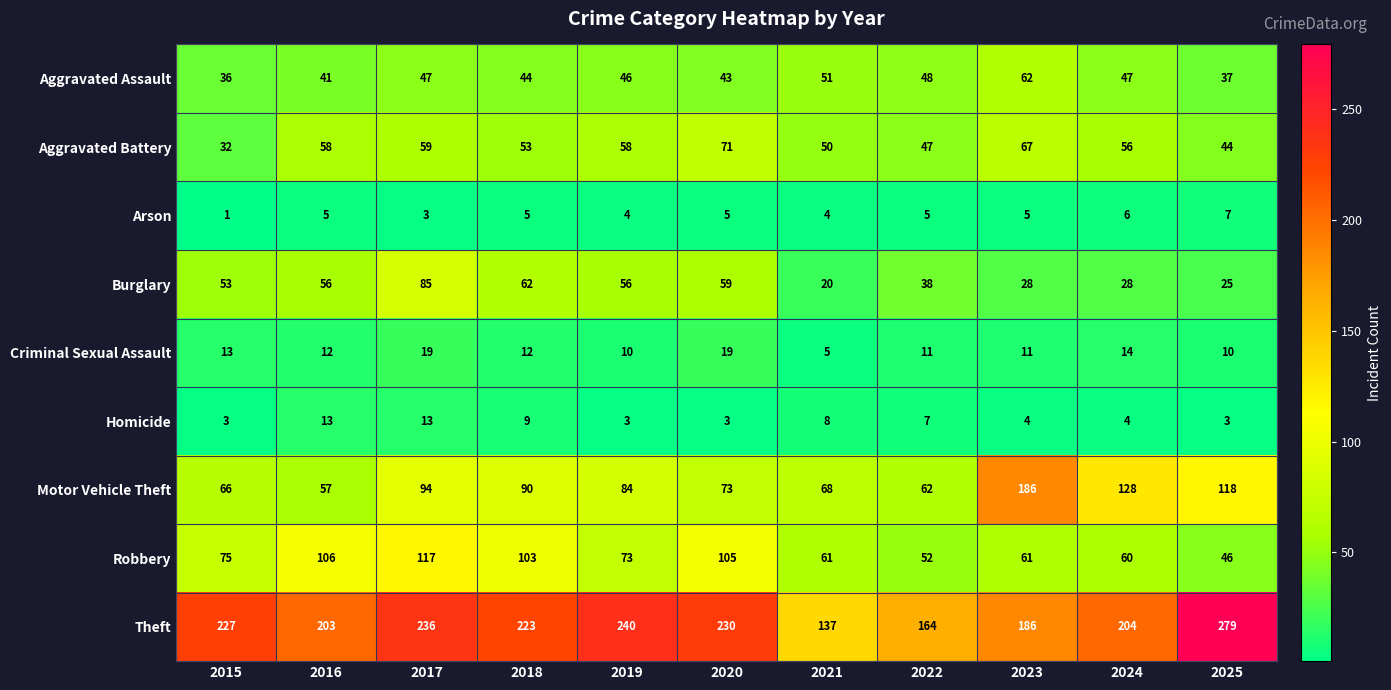

What is the greatest value displayed?

279